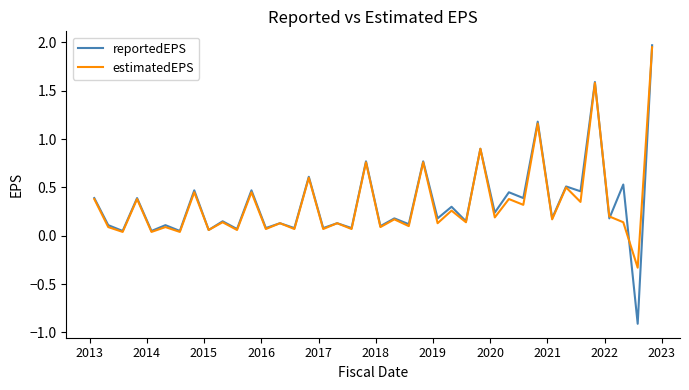

What is the minimum value for reportedEPS?

-0.9